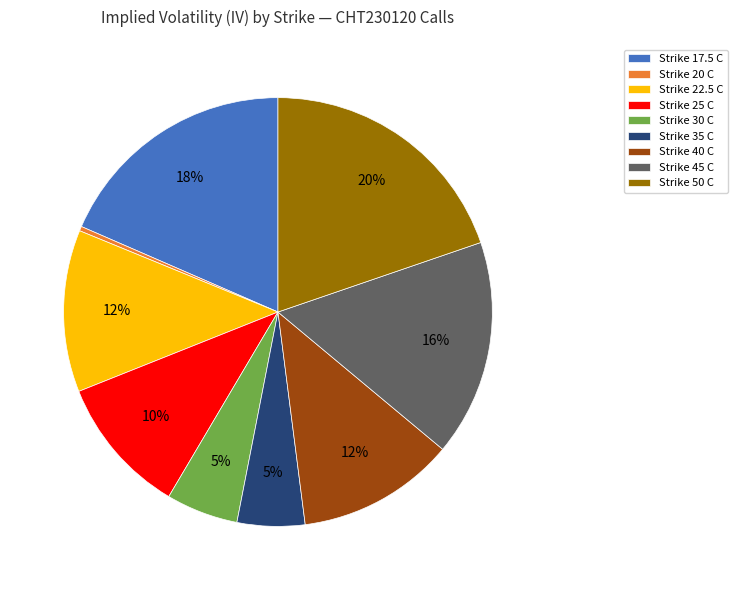

Combined, do Strike 50 C and Strike 25 C account for over 50%?

No